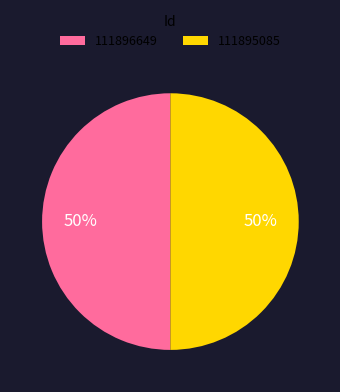

To the nearest percent, what is the average slice percentage?

50%